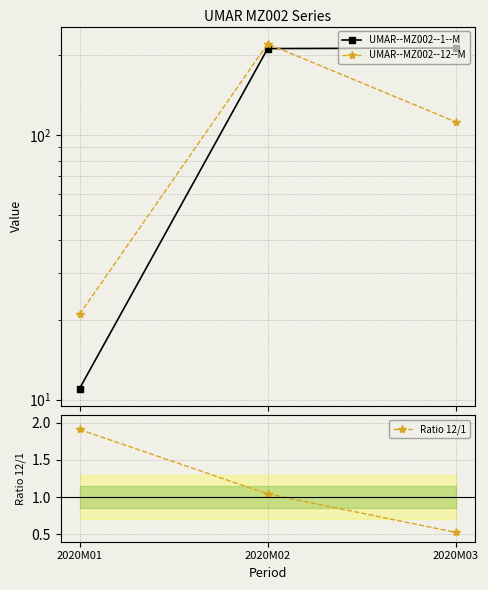

Which series changed the most between 2020M01 and 2020M03?

UMAR--MZ002--1--M